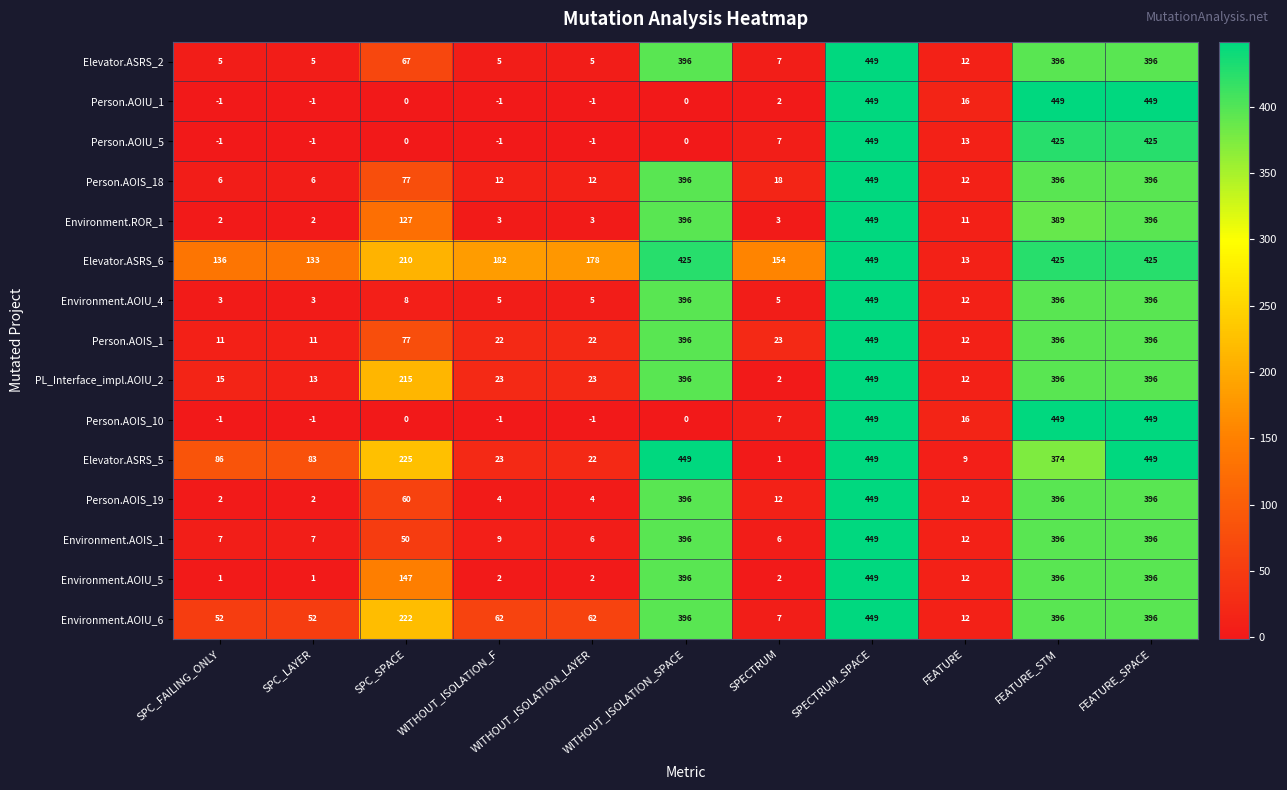

Which series changed the most between SPC_LAYER and FEATURE?

Elevator.ASRS_6